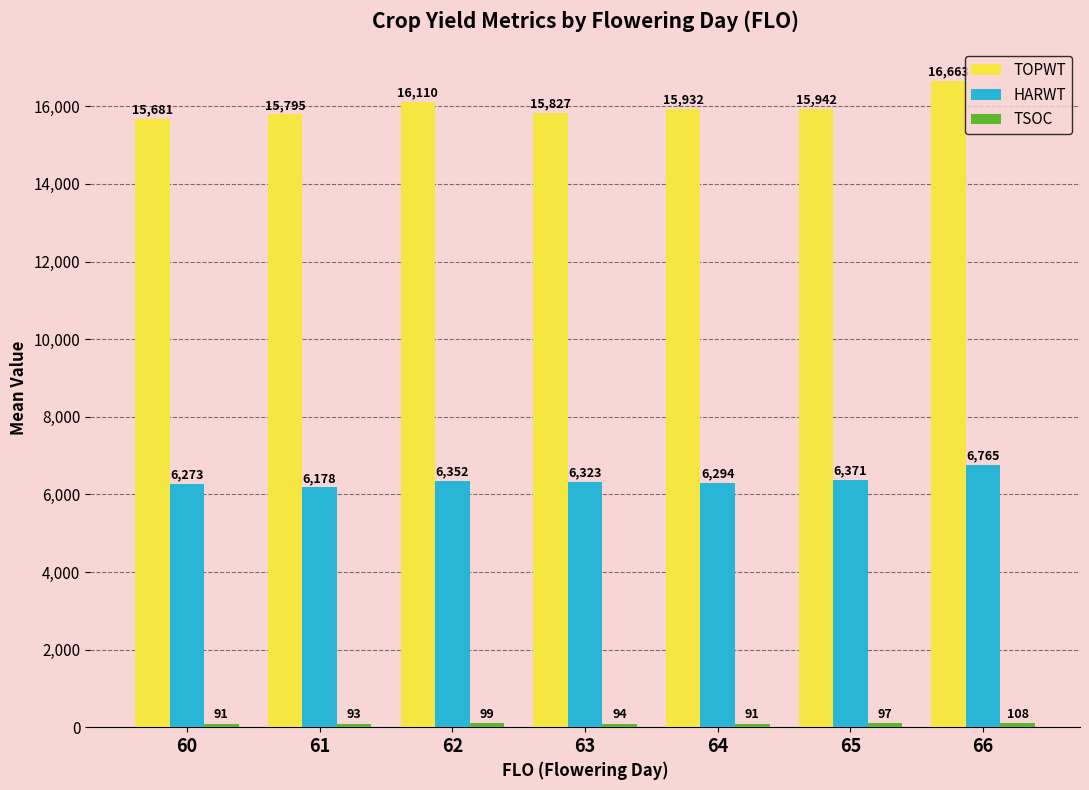

Rank the categories by HARWT value from highest to lowest.

66, 65, 62, 63, 64, 60, 61